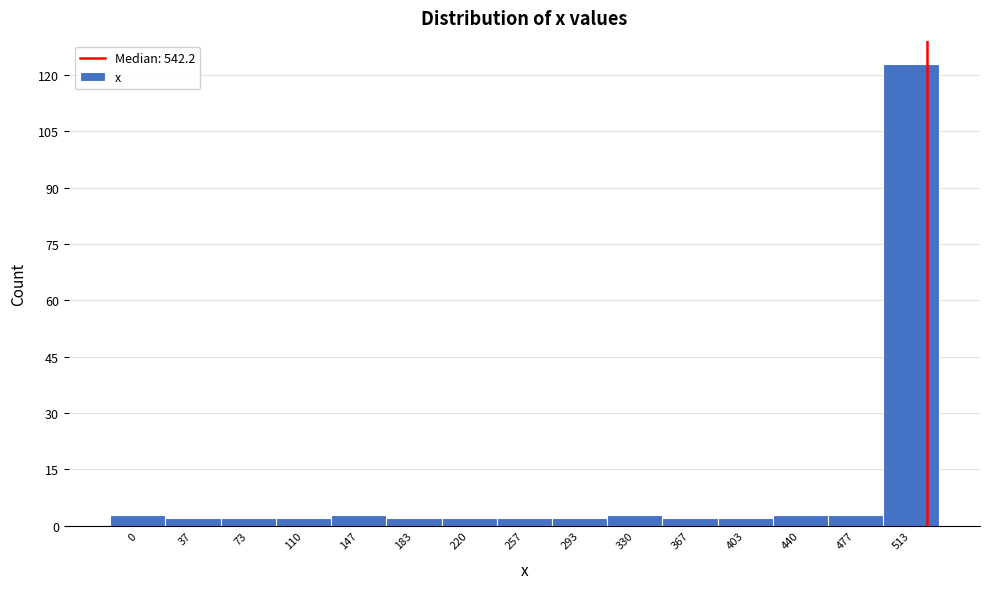

Reading left to right, what are all the values shown in this chart?

3	2	2	2	3	2	2	2	2	3	2	2	3	3	123